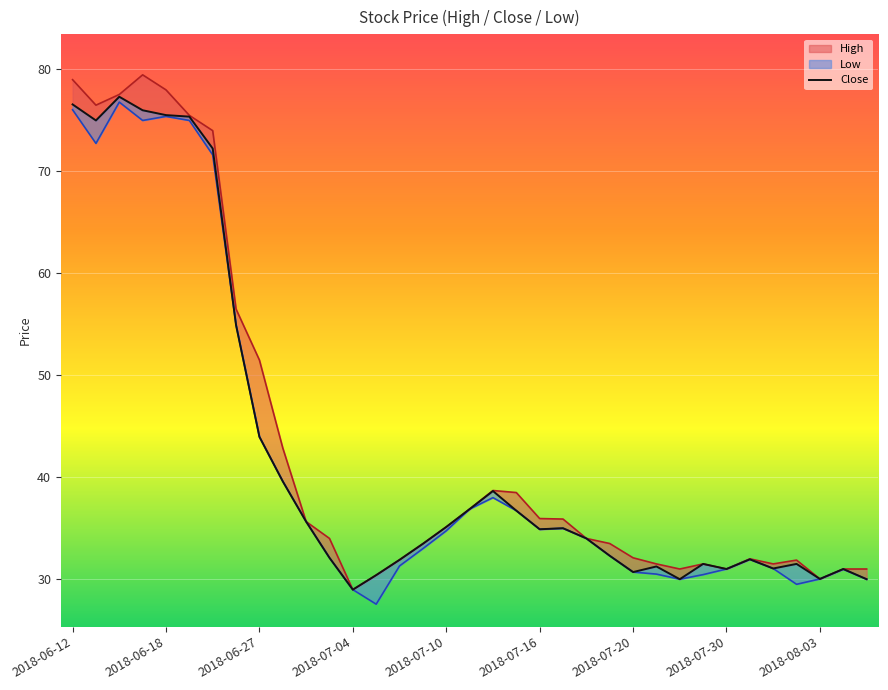

Which series changed the most between 16 and 22?

High_line